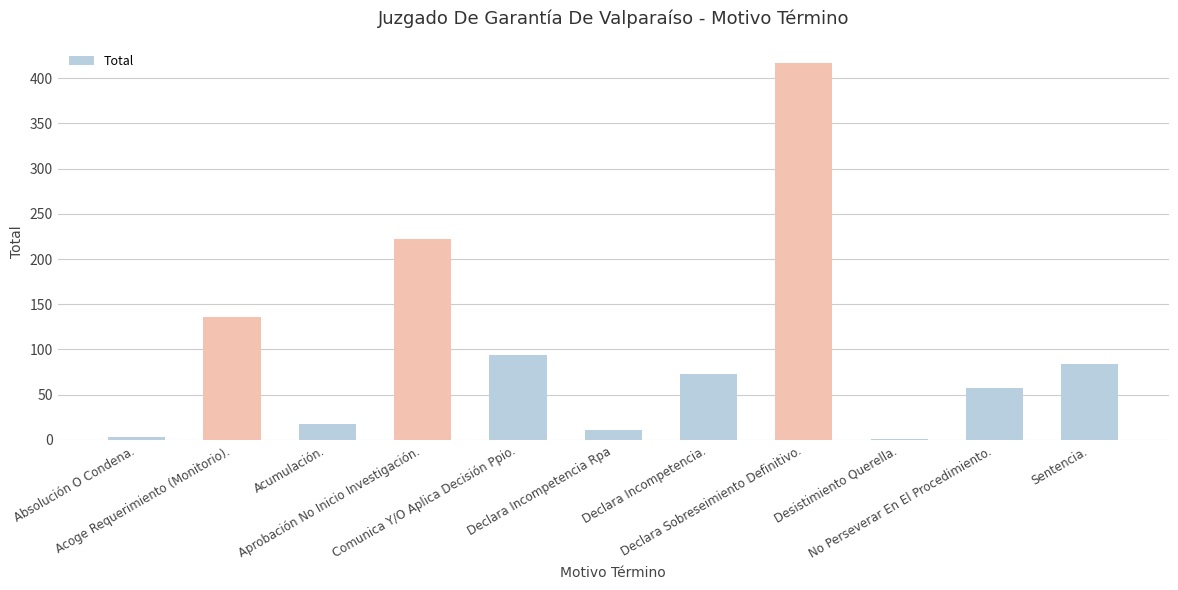

What is the sum of all values?

1116